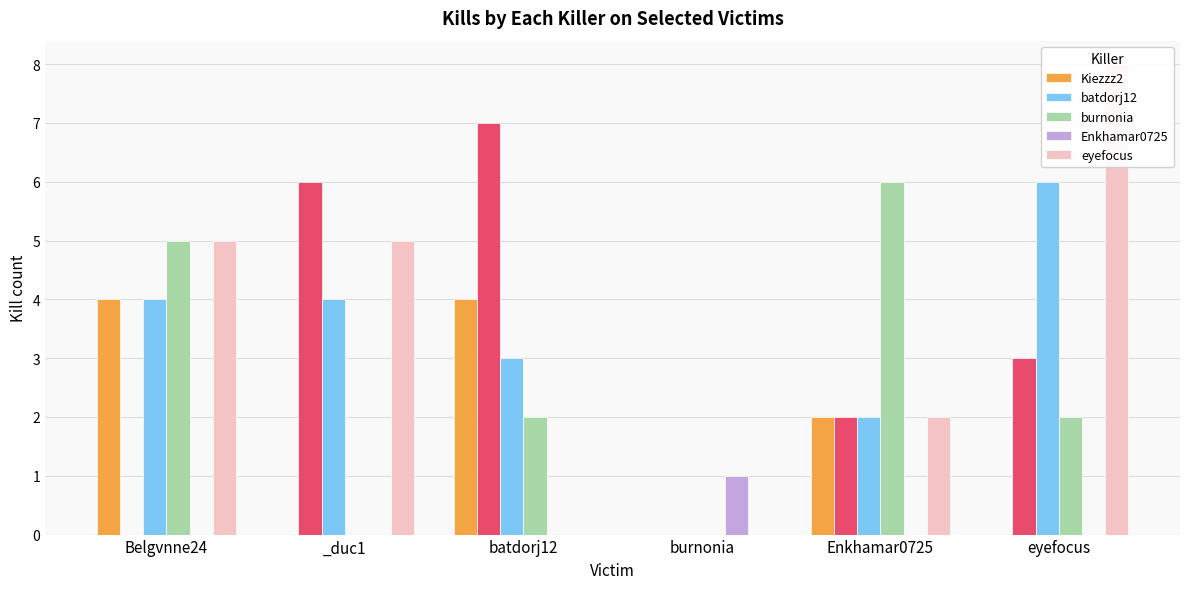

How many data points does each series have?

6